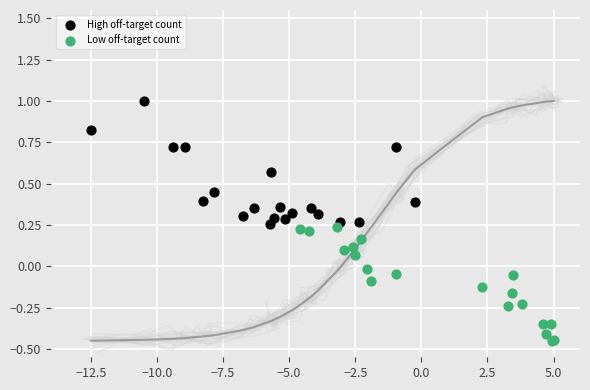

What are all the series names shown in the legend?

High off-target count, Low off-target count